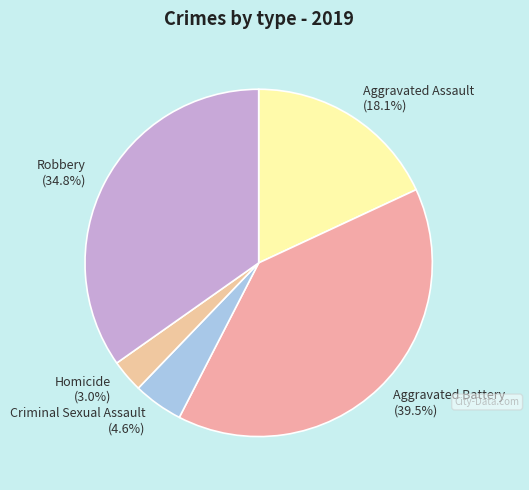

Do Robbery (34.8%) and Aggravated Battery (39.5%) together represent more than half of the pie?

Yes